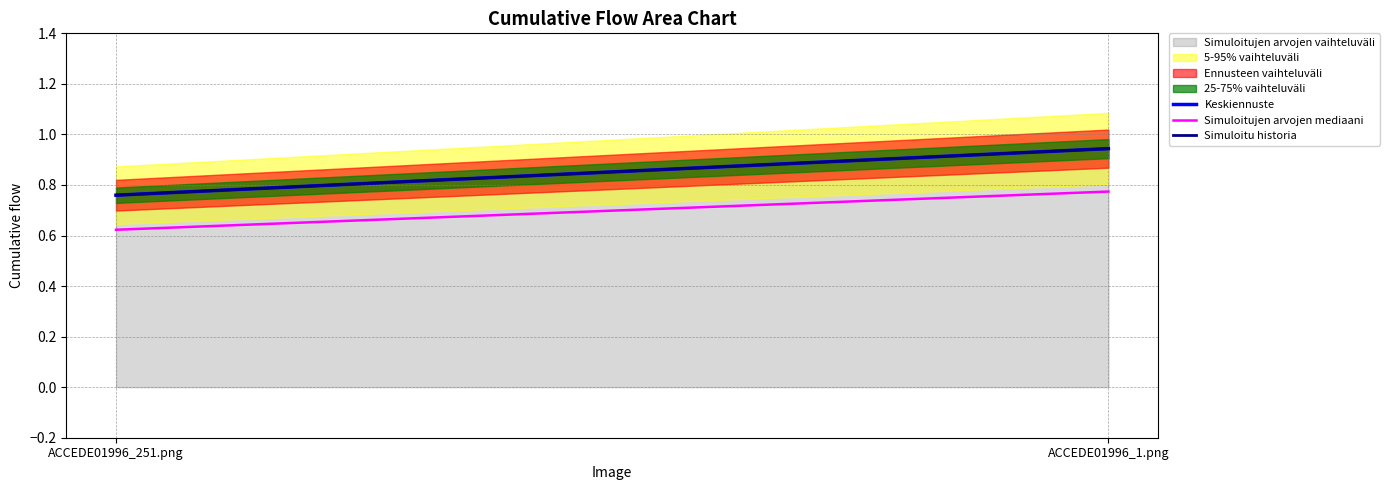

What is the minimum value for Keskiennuste?

0.8